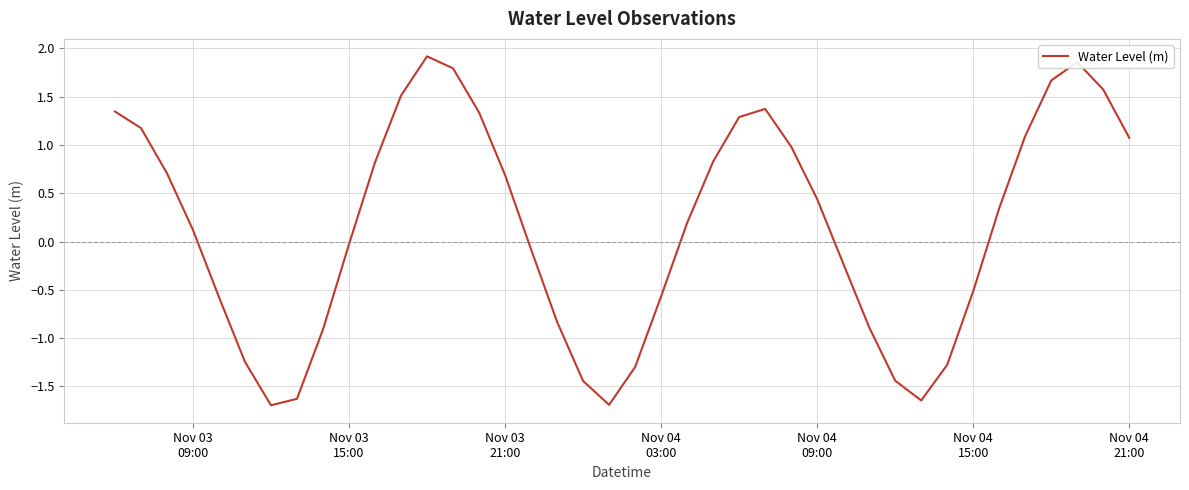

Count the number of values greater than 0.

22